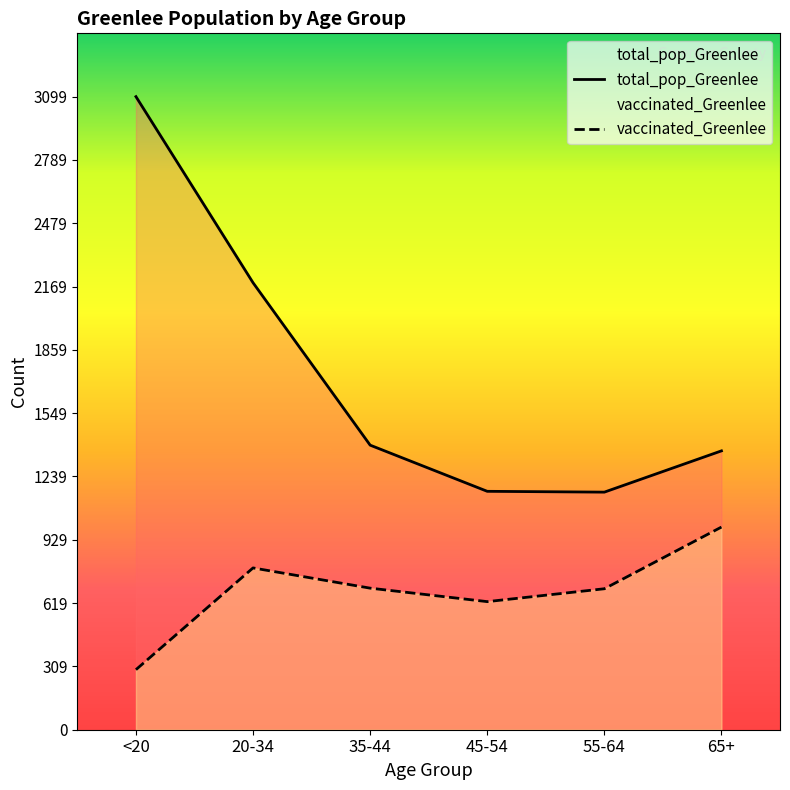

True or false: total_pop_Greenlee has more than 0 points higher than both neighbors.

False